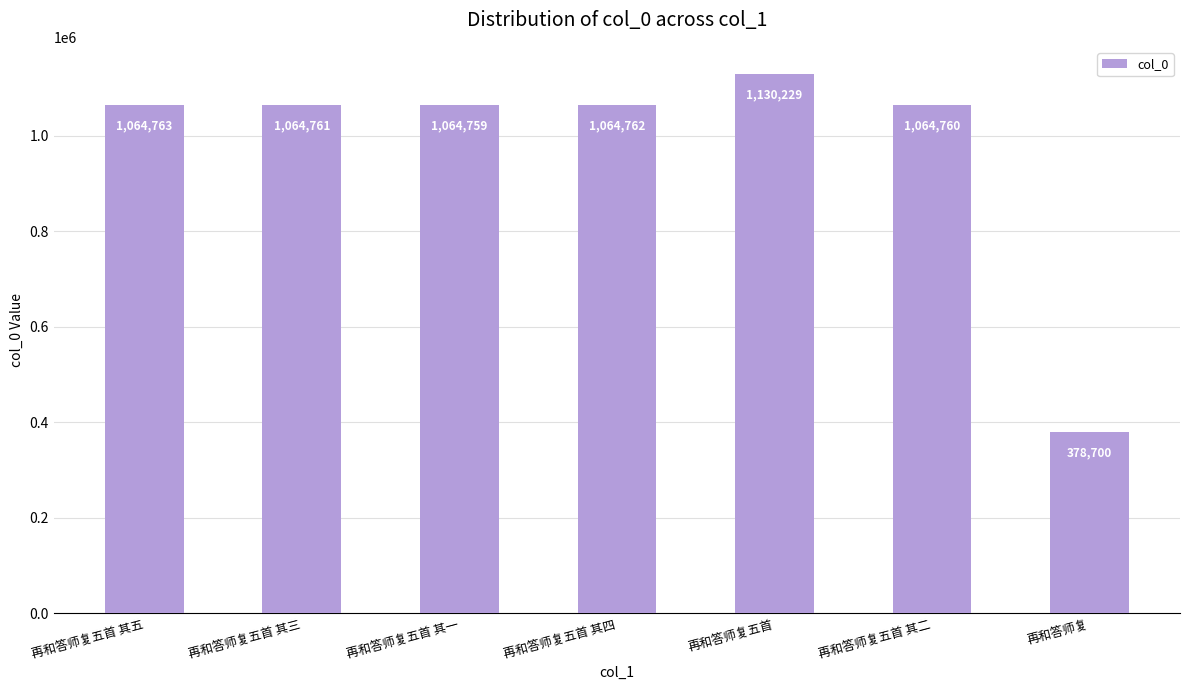

What is the greatest value displayed?

1130229